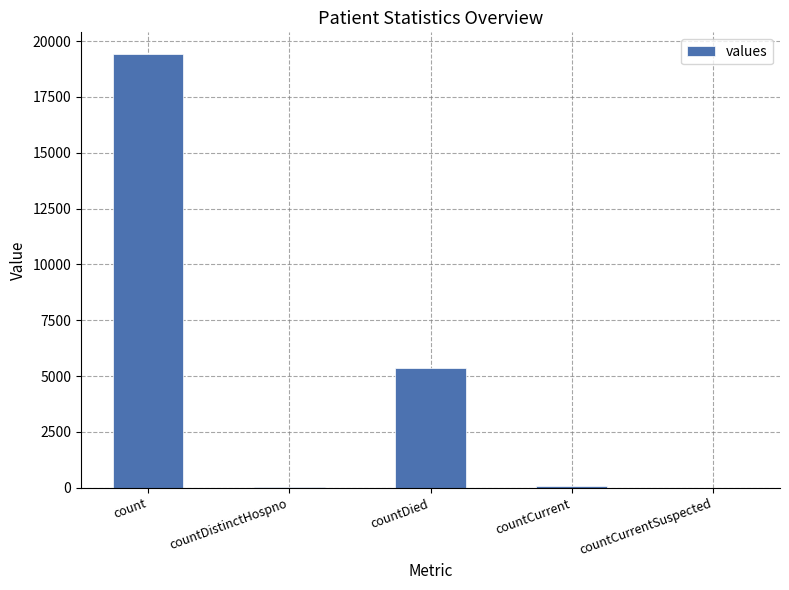

Count the number of data series in this chart.

1